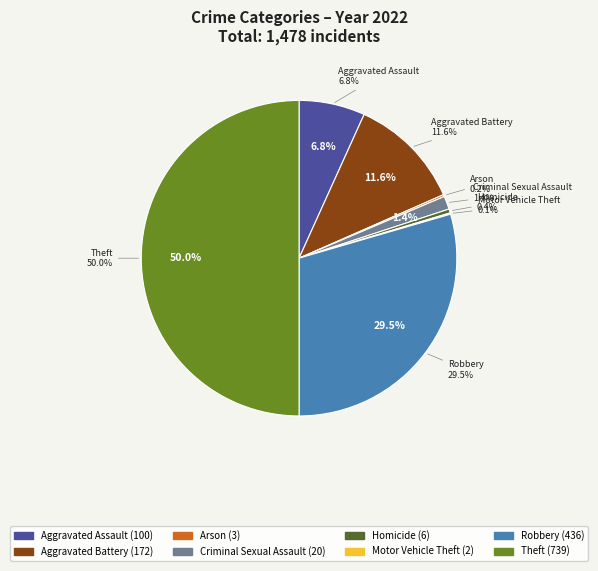

To the nearest percent, what is the average slice percentage?

12%